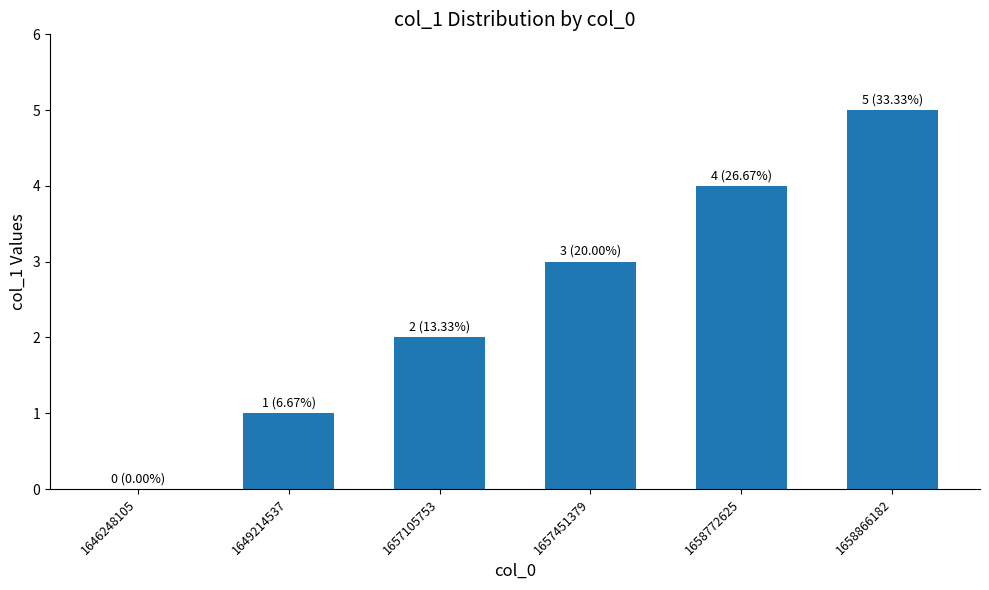

How many series are shown in this chart?

1